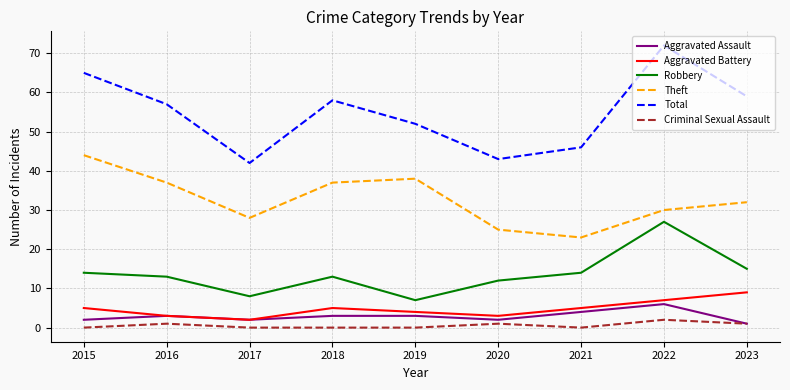

True or false: Criminal Sexual Assault has more than 1 points higher than both neighbors.

True